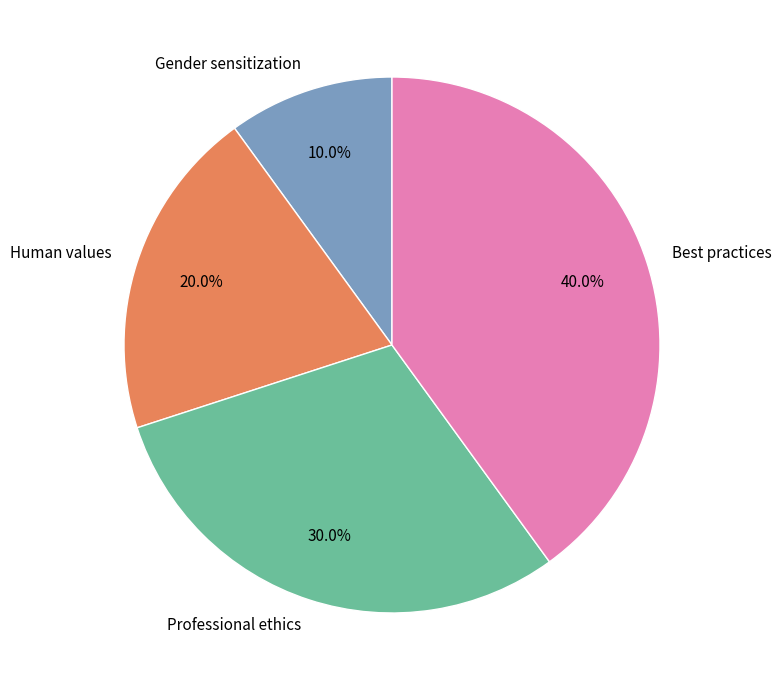

To the nearest percent, what percentage of the pie is Best practices?

40%